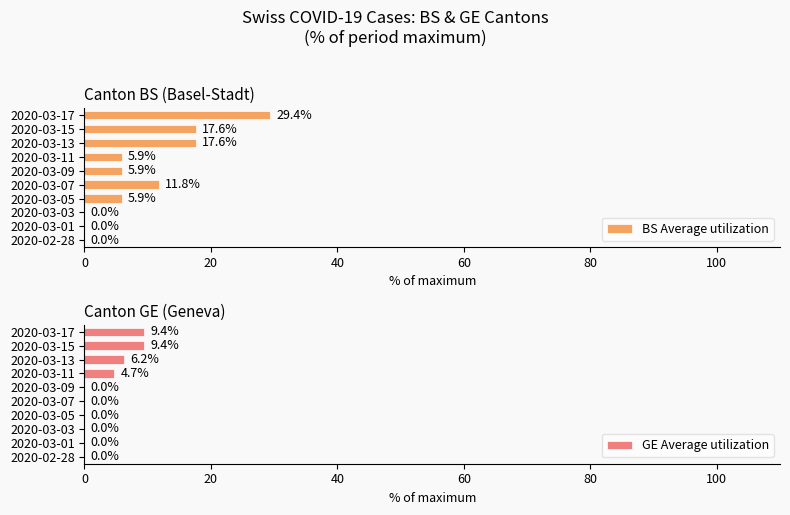

Does the chart contain stacked bars?

No